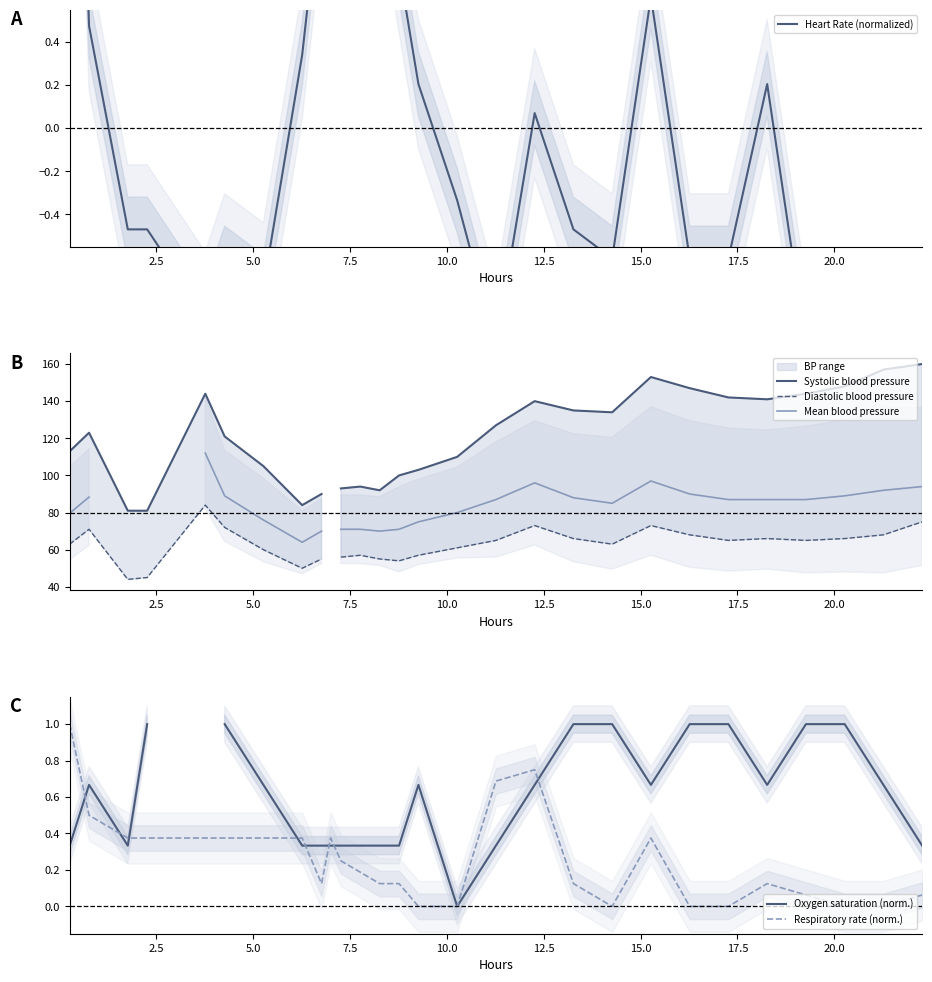

True or false: Oxygen saturation (norm.) has a value of 0.1 at 0.0.

False